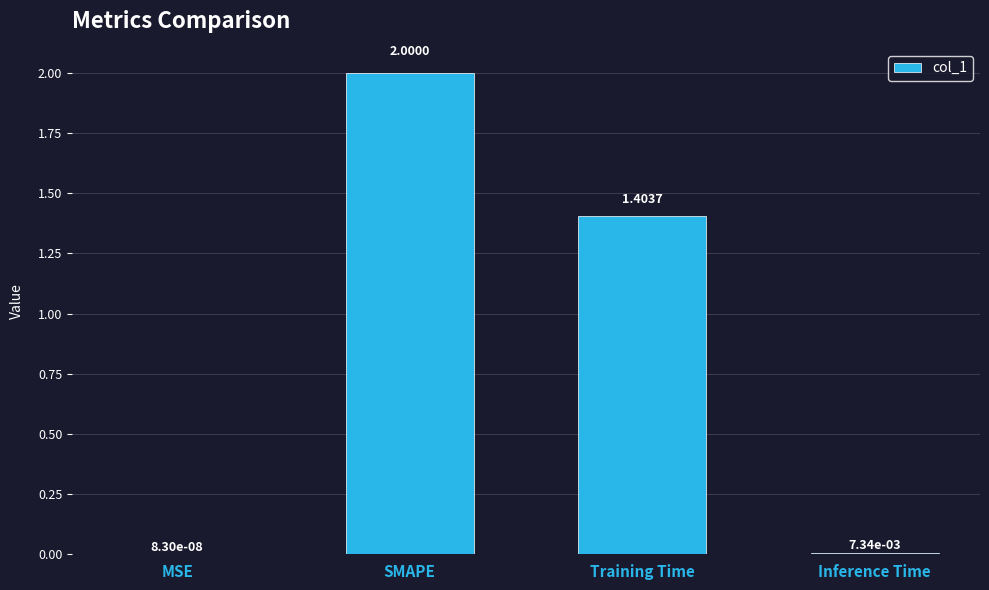

Which has a higher value, Inference Time or SMAPE?

SMAPE